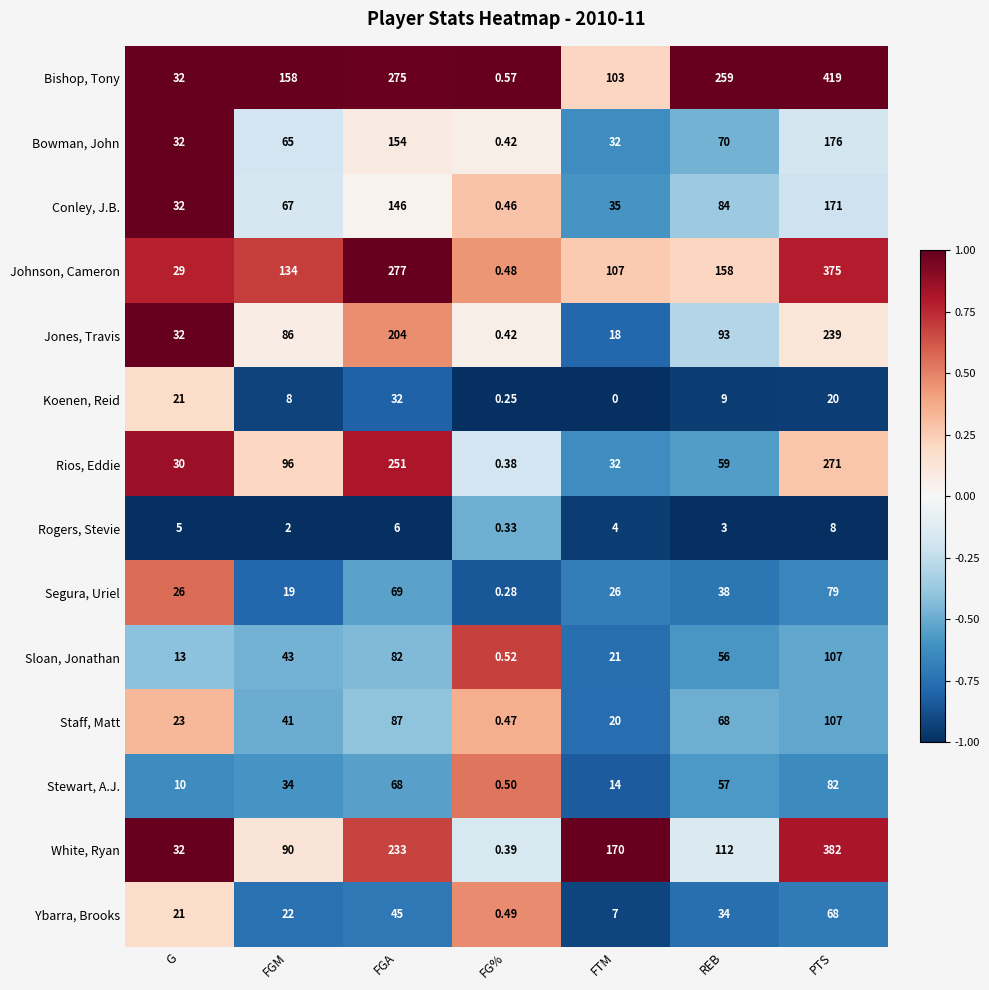

Which series has the largest total across all categories?

Bishop, Tony